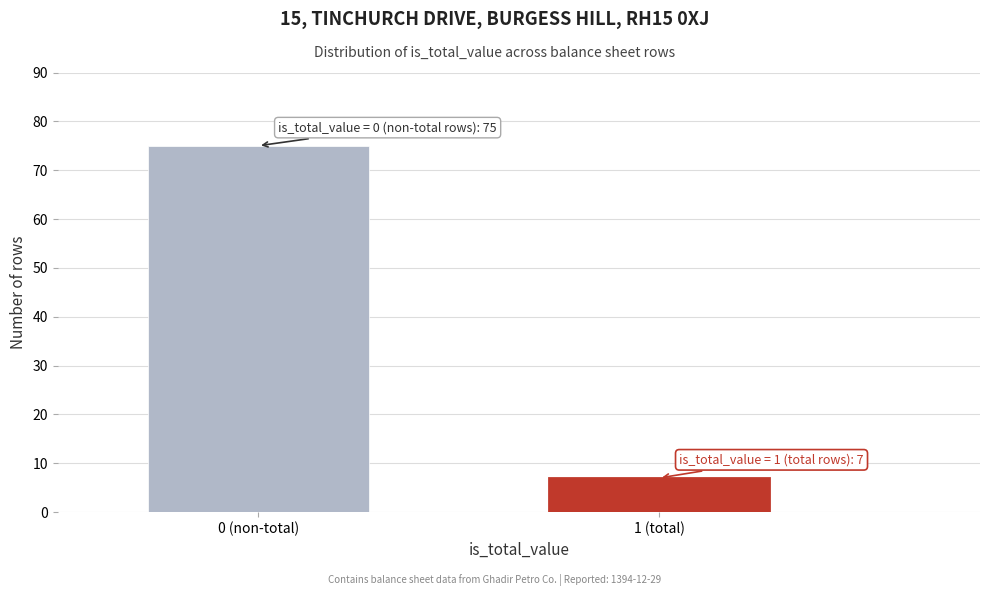

Reading left to right, transcribe all the data shown in this chart.

75	7